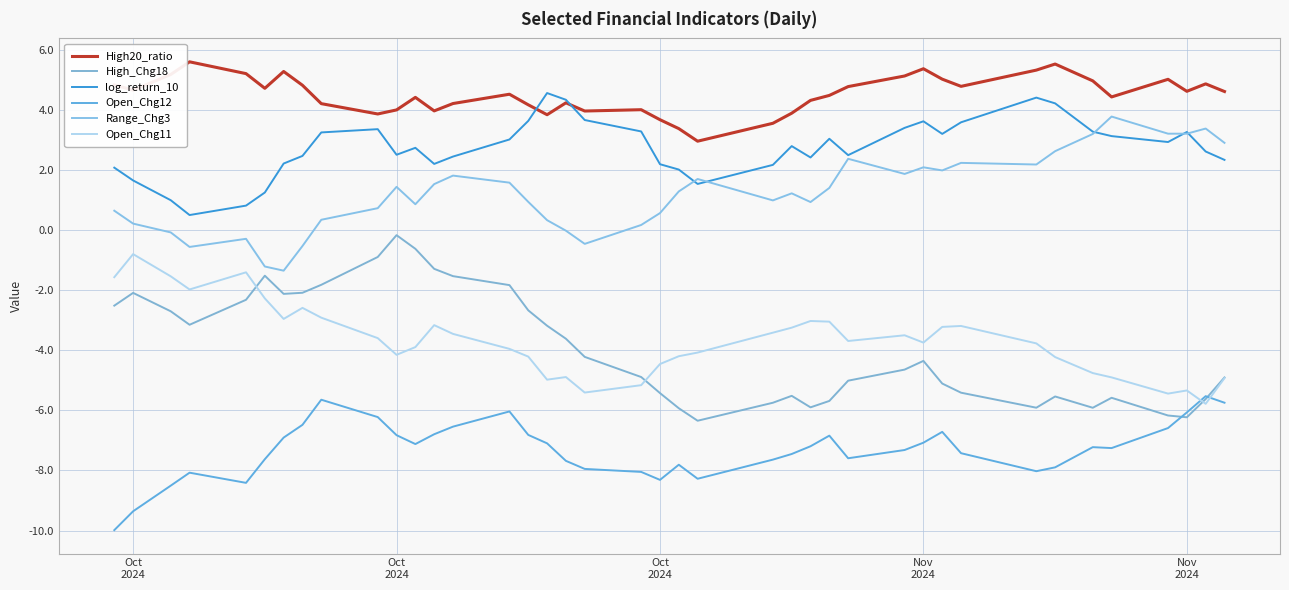

Reading right to left, list all the values displayed in this chart.

High20_ratio: 4.6	4.9	4.6	5.0	4.4	5.0	5.5	5.3	4.8	5.0	5.4	5.1	4.8	4.5	4.3	3.9	3.6	3.0	3.4	3.7	4.0	4.0	4.2	3.8	4.2	4.5	4.2	4.0	4.4	4.0	3.9	4.2	4.8	5.3	4.7	5.2	5.6	5.2	4.7	4.8
High_Chg18: -4.9	-5.6	-6.2	-6.2	-5.6	-5.9	-5.5	-5.9	-5.4	-5.1	-4.4	-4.6	-5.0	-5.7	-5.9	-5.5	-5.7	-6.3	-5.9	-5.4	-4.9	-4.2	-3.6	-3.2	-2.7	-1.8	-1.5	-1.3	-0.6	-0.2	-0.9	-1.8	-2.1	-2.1	-1.5	-2.3	-3.2	-2.7	-2.1	-2.5
log_return_10: 2.3	2.6	3.3	2.9	3.1	3.3	4.2	4.4	3.6	3.2	3.6	3.4	2.5	3.0	2.4	2.8	2.2	1.5	2.0	2.2	3.3	3.7	4.3	4.6	3.6	3.0	2.4	2.2	2.7	2.5	3.4	3.2	2.5	2.2	1.2	0.8	0.5	1.0	1.6	2.1
Open_Chg12: -5.7	-5.5	-6.1	-6.6	-7.3	-7.2	-7.9	-8.0	-7.4	-6.7	-7.1	-7.3	-7.6	-6.8	-7.2	-7.5	-7.6	-8.3	-7.8	-8.3	-8.0	-7.9	-7.7	-7.1	-6.8	-6.0	-6.5	-6.8	-7.1	-6.8	-6.2	-5.6	-6.5	-6.9	-7.6	-8.4	-8.1	-8.5	-9.4	-10.0
Range_Chg3: 2.9	3.4	3.2	3.2	3.8	3.2	2.6	2.2	2.2	2.0	2.1	1.9	2.4	1.4	0.9	1.2	1.0	1.7	1.3	0.6	0.2	-0.5	-0.0	0.3	0.9	1.6	1.8	1.5	0.9	1.4	0.7	0.3	-0.5	-1.4	-1.2	-0.3	-0.6	-0.1	0.2	0.6
Open_Chg11: -4.9	-5.8	-5.3	-5.4	-4.9	-4.8	-4.2	-3.8	-3.2	-3.2	-3.7	-3.5	-3.7	-3.0	-3.0	-3.2	-3.4	-4.1	-4.2	-4.5	-5.2	-5.4	-4.9	-5.0	-4.2	-4.0	-3.5	-3.2	-3.9	-4.2	-3.6	-2.9	-2.6	-3.0	-2.3	-1.4	-2.0	-1.5	-0.8	-1.6